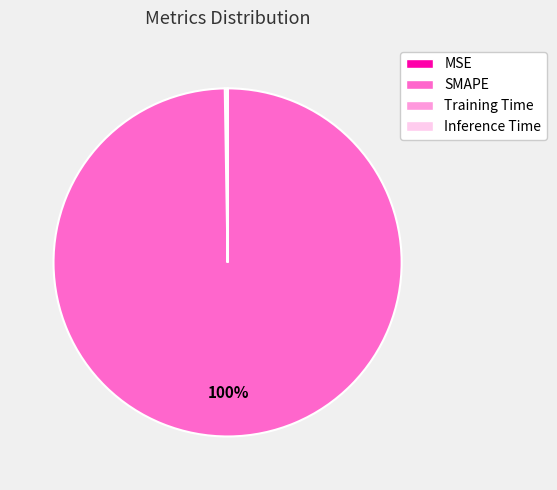

What is the largest slice in the pie chart?

SMAPE